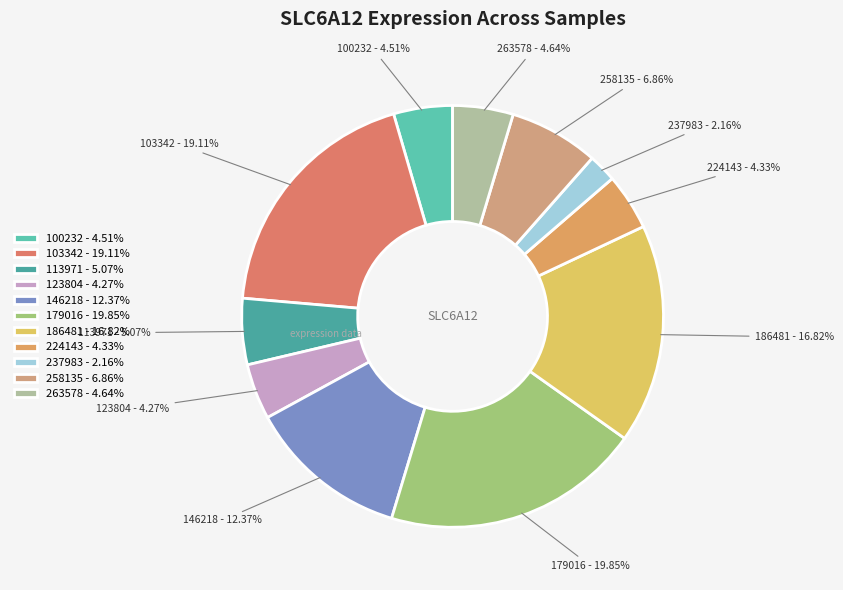

Between 146218 and 258135, which is larger?

146218